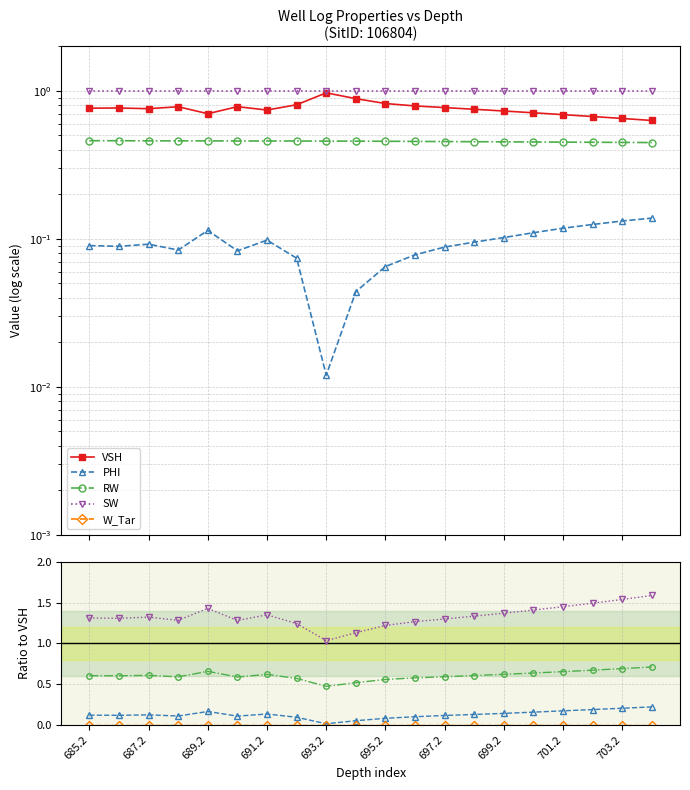

Rank the series at 687.2 from lowest to highest value.

W_Tar, PHI, RW, VSH, SW